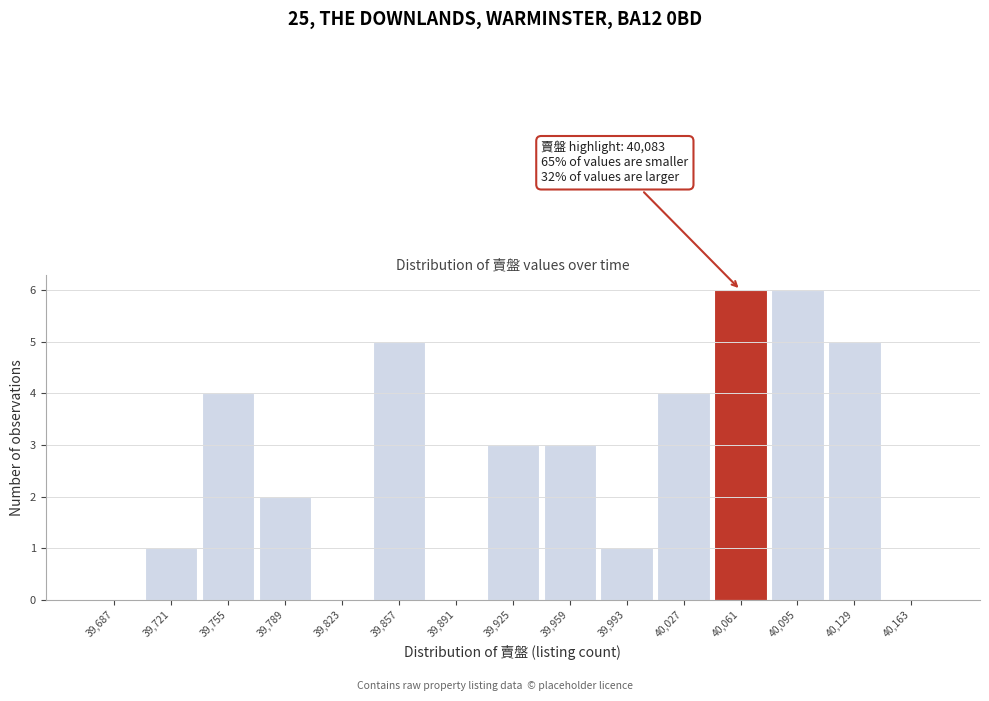

Reading right to left, extract all data points from this chart.

40,163=0	40,129=5	40,095=6	40,061=6	40,027=4	39,993=1	39,959=3	39,925=3	39,891=0	39,857=5	39,823=0	39,789=2	39,755=4	39,721=1	39,687=0